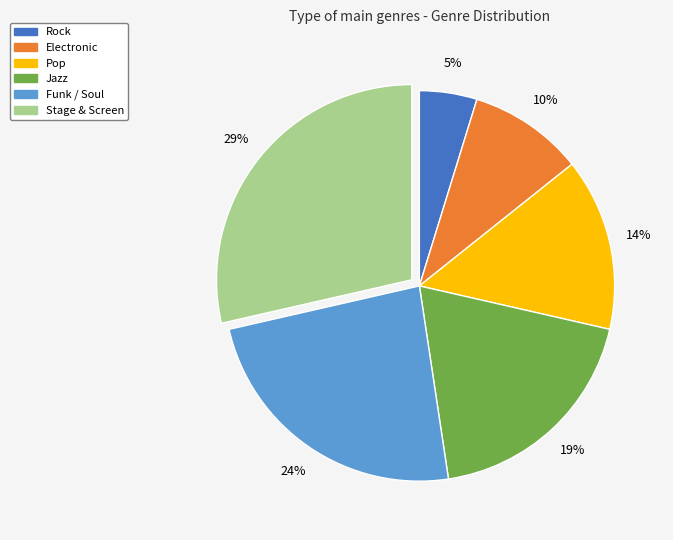

Is there a majority slice in this chart?

No